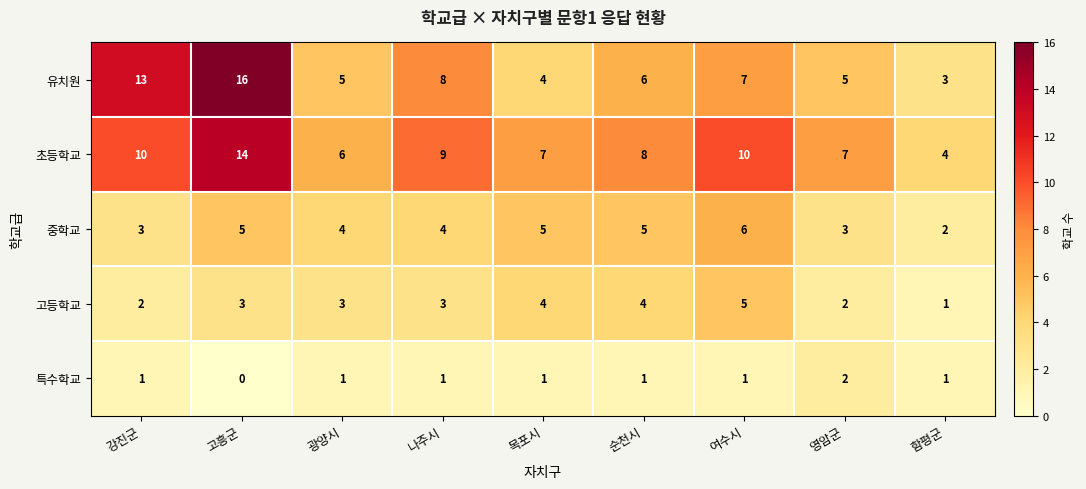

What value does the 고등학교 series have at 순천시?

4